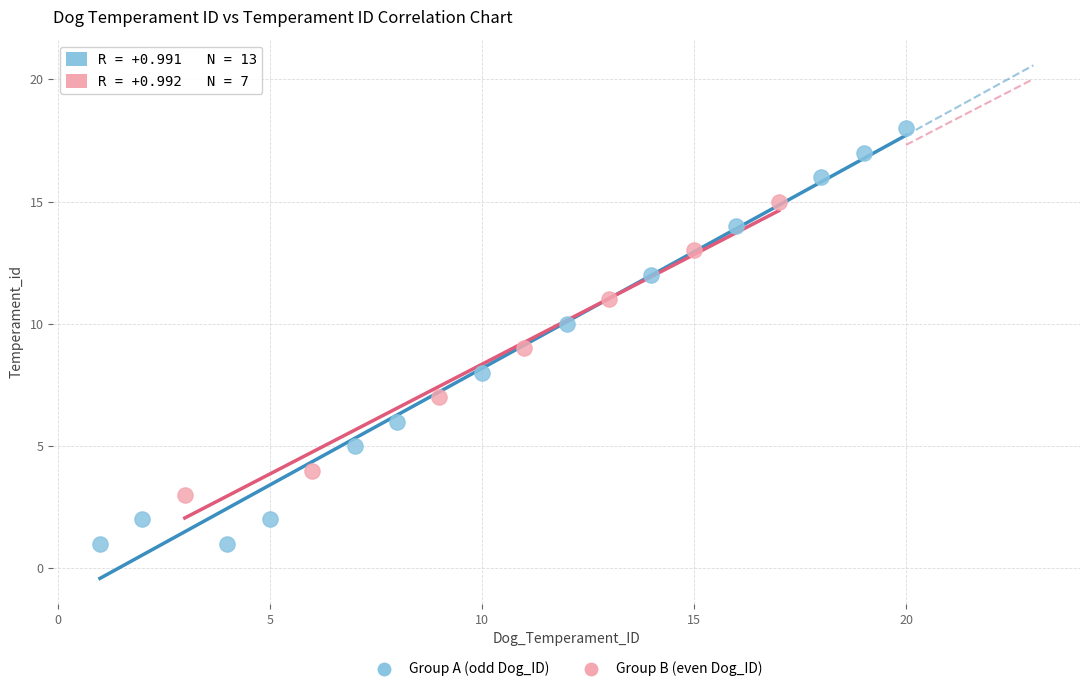

Which series has the widest spread of Y values?

Group A (odd Dog_ID)